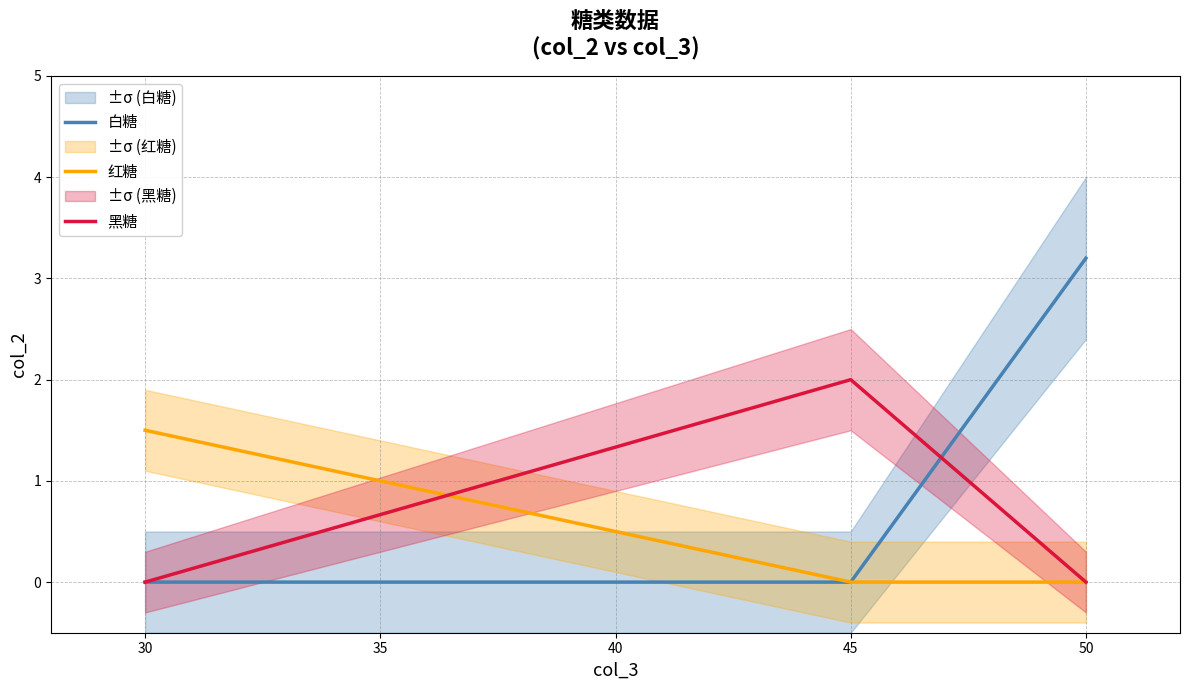

What is the highest value of the 白糖 series?

3.2